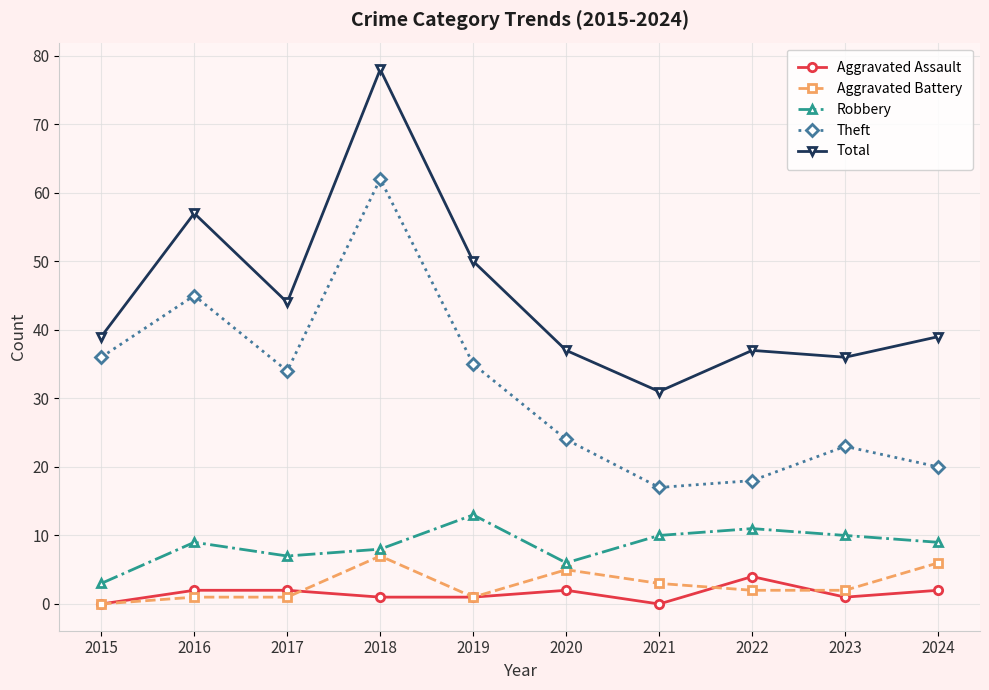

What is the total value across all series at 2018?

156